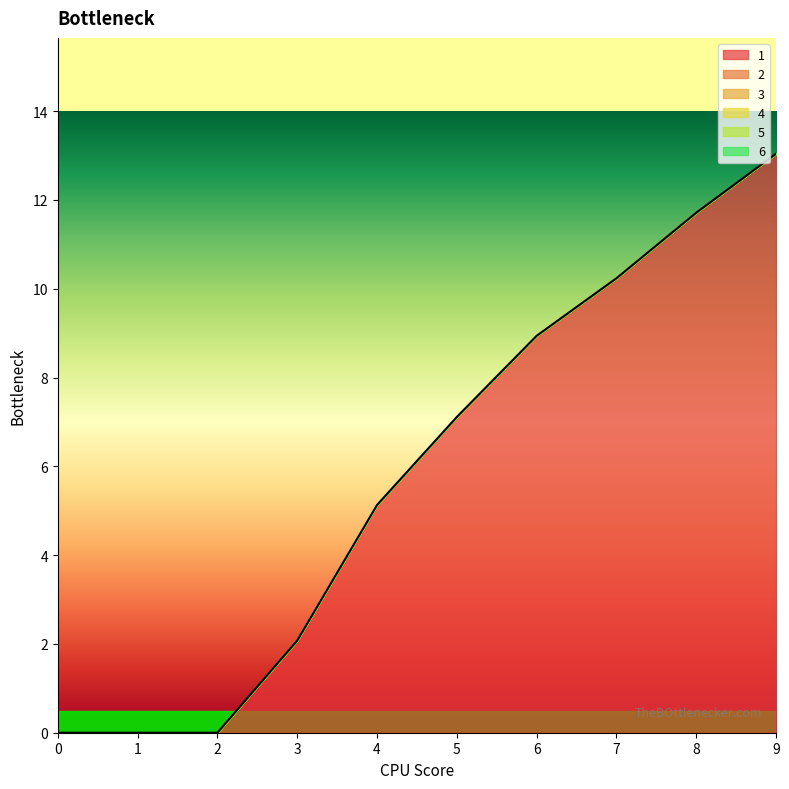

Between 0 and 5, which series saw the biggest shift?

1